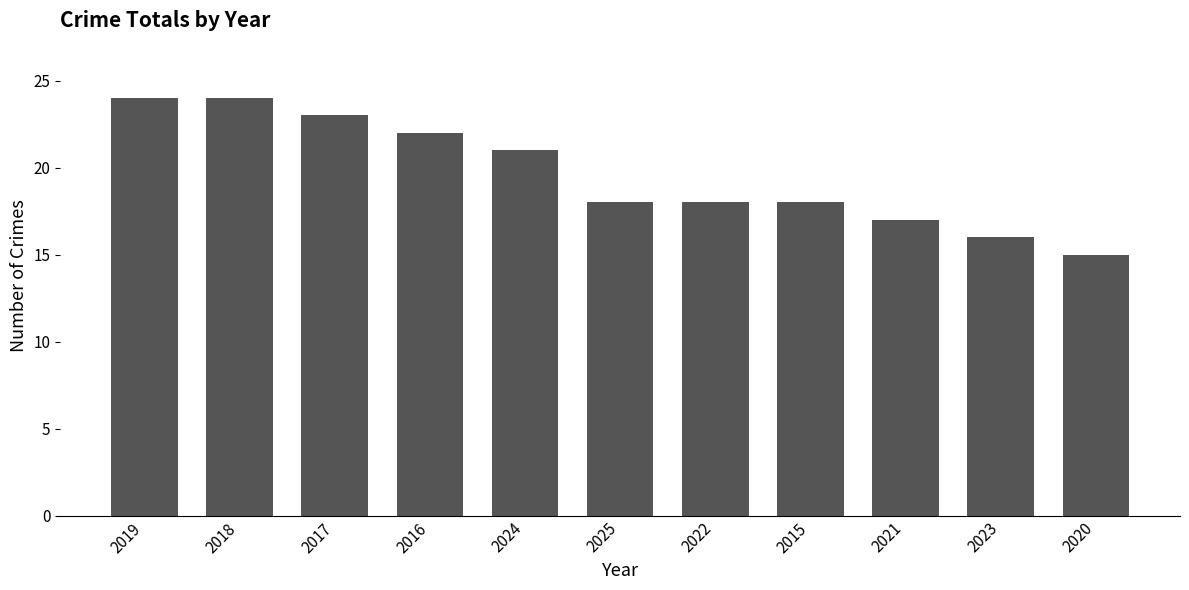

The chart shows a value of 11 at 2023. True or false?

False